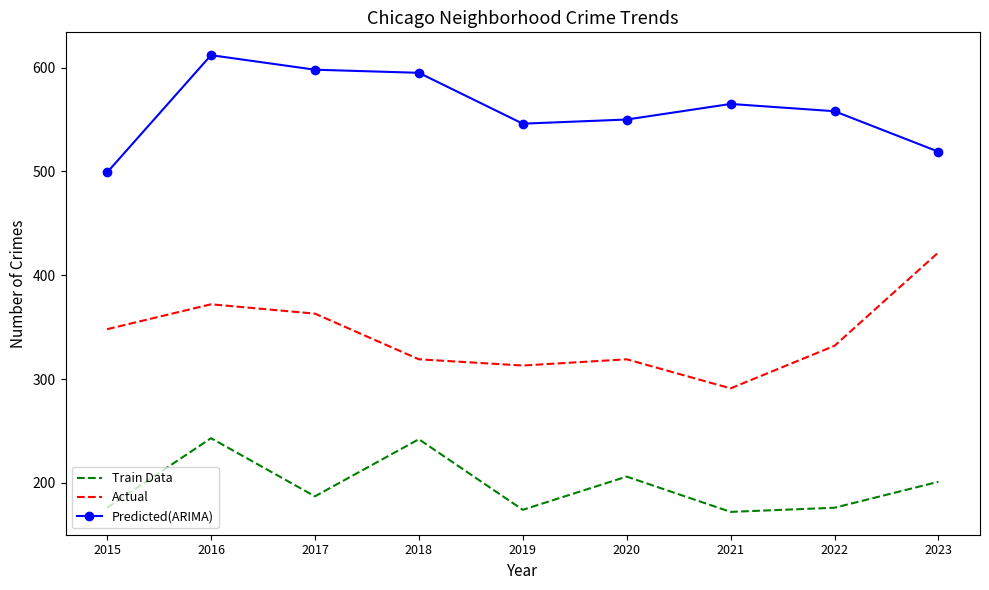

At which label is Train Data closest to 207?

2020